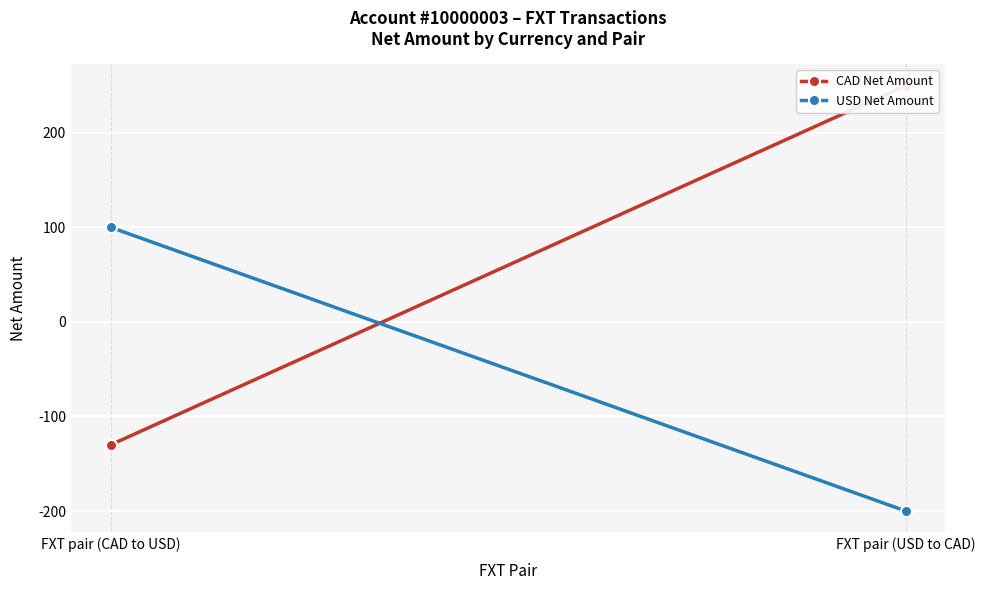

What is the spread (max minus min) of values at FXT pair (CAD to USD)?

230